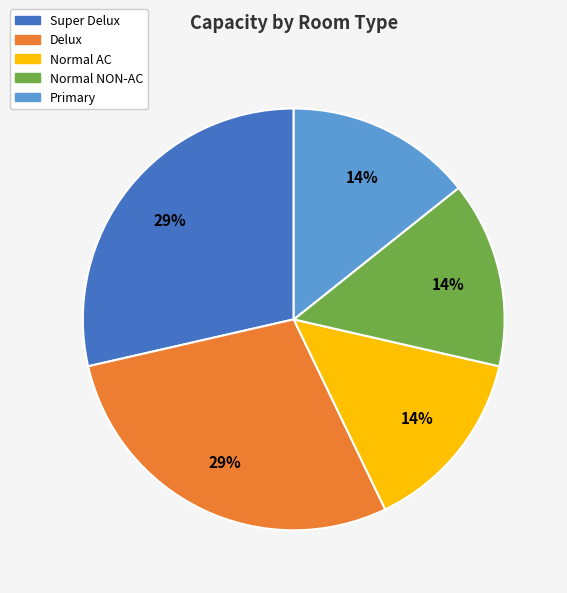

Is there any slice that represents more than half of the pie?

No